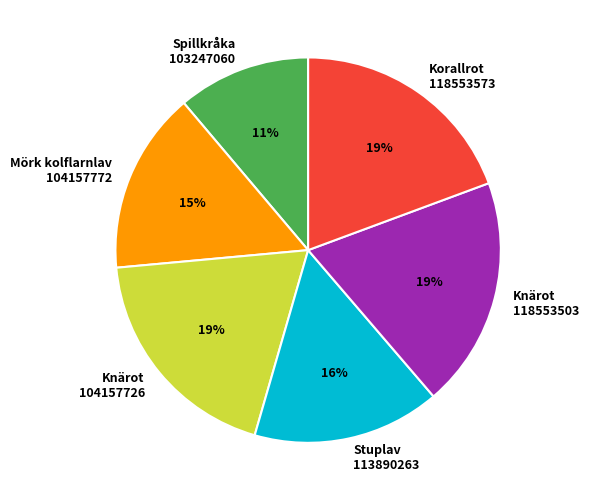

Count the number of slices in the pie.

6